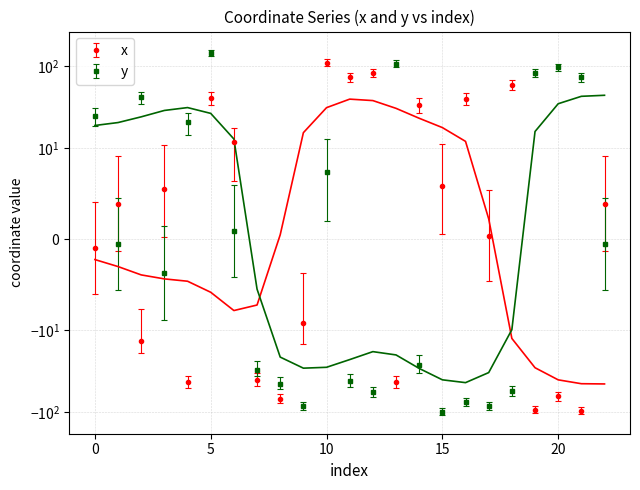

How many data points in x are above 3?

12